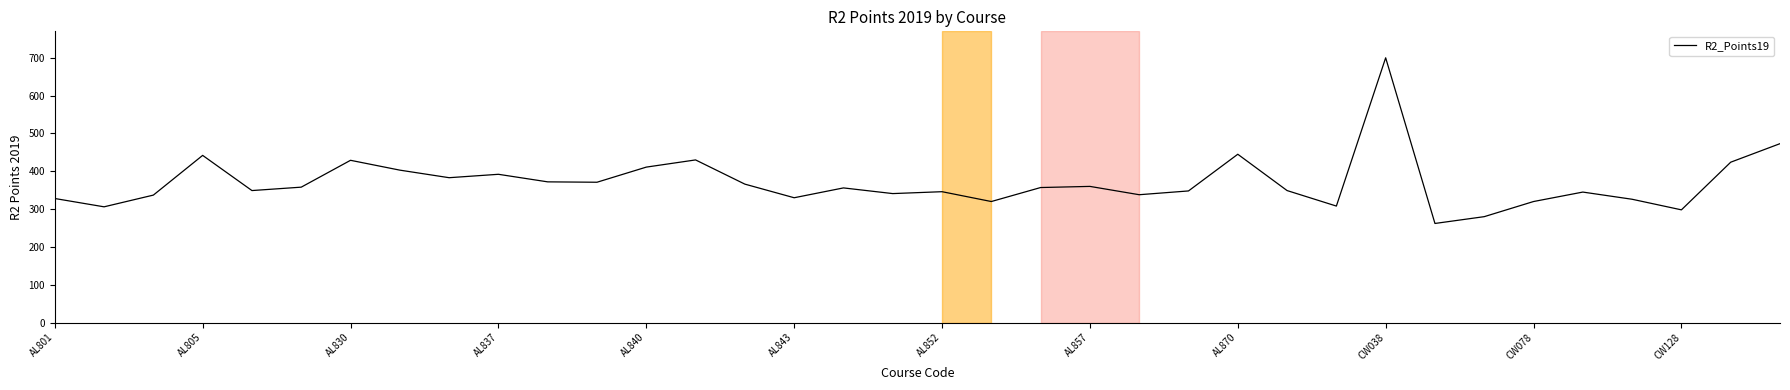

What is the greatest value displayed?

700